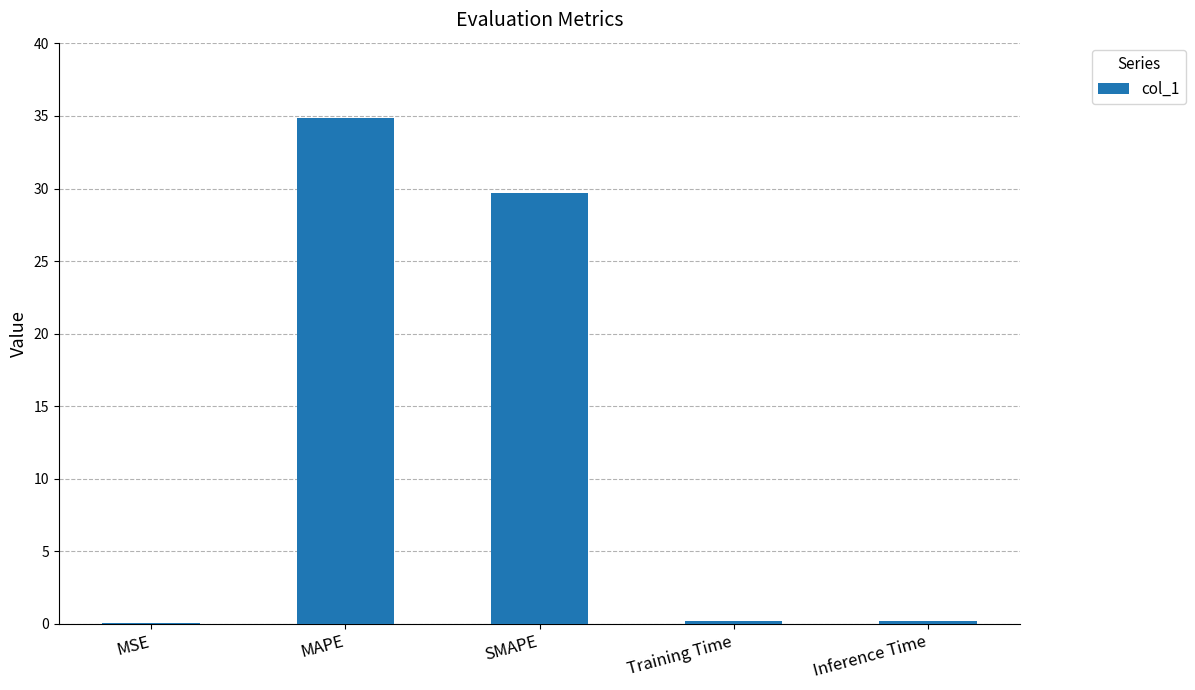

Which label corresponds to the largest value in the chart?

MAPE